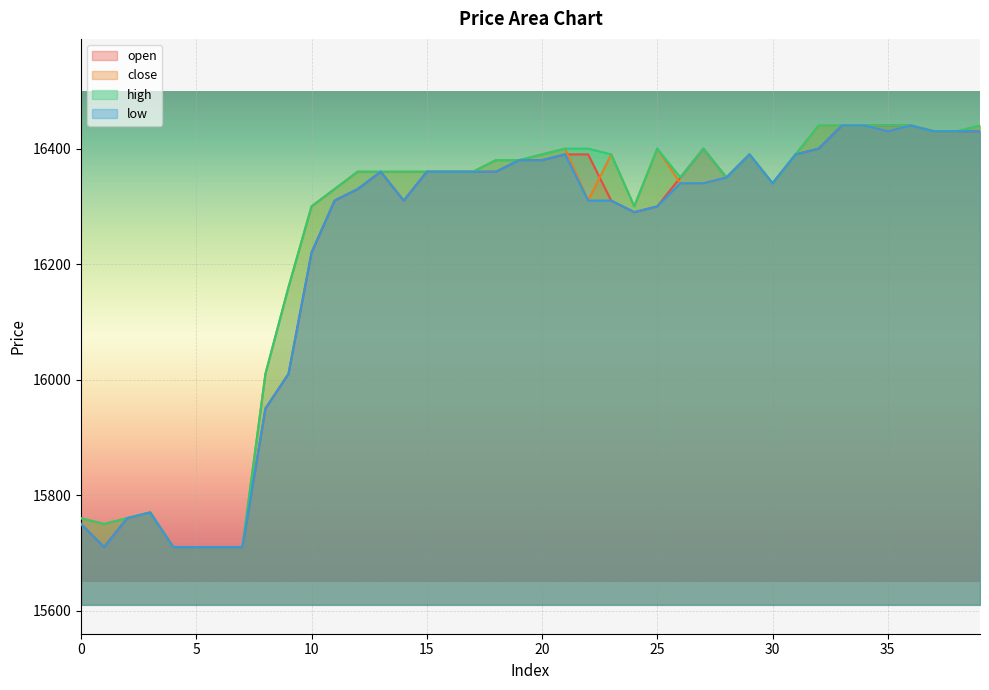

Reading right to left, list all the values displayed in this chart.

open: 16430	16430	16430	16440	16440	16440	16440	16400	16390	16340	16390	16350	16400	16350	16300	16290	16310	16390	16390	16380	16380	16360	16360	16360	16360	16310	16360	16330	16310	16220	16010	15950	15710	15710	15710	15710	15770	15760	15710	15750
close: 16440	16430	16430	16440	16430	16440	16440	16440	16390	16340	16390	16350	16340	16340	16400	16300	16390	16310	16400	16390	16380	16380	16360	16360	16360	16360	16360	16360	16330	16300	16160	16010	15710	15710	15710	15710	15770	15760	15750	15760
high: 16440	16430	16430	16440	16440	16440	16440	16440	16390	16340	16390	16350	16400	16350	16400	16300	16390	16400	16400	16390	16380	16380	16360	16360	16360	16360	16360	16360	16330	16300	16160	16010	15710	15710	15710	15710	15770	15760	15750	15760
low: 16430	16430	16430	16440	16430	16440	16440	16400	16390	16340	16390	16350	16340	16340	16300	16290	16310	16310	16390	16380	16380	16360	16360	16360	16360	16310	16360	16330	16310	16220	16010	15950	15710	15710	15710	15710	15770	15760	15710	15750